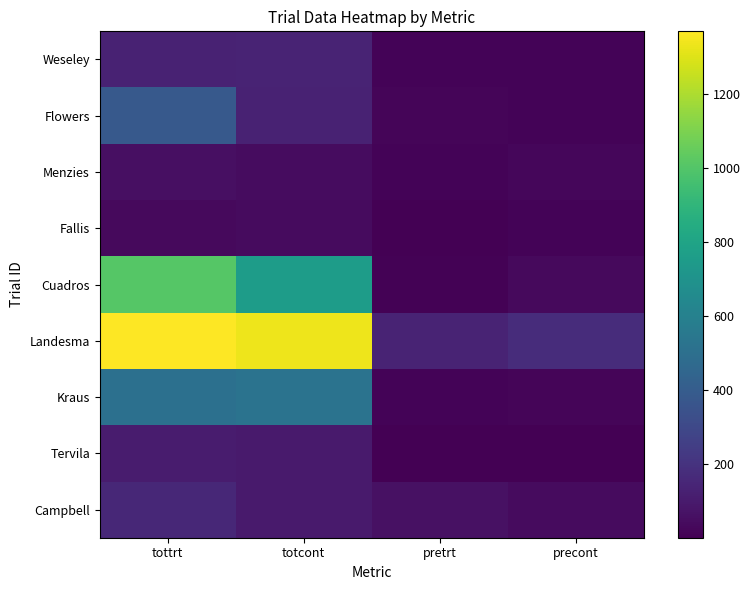

What is the smallest value displayed?

2